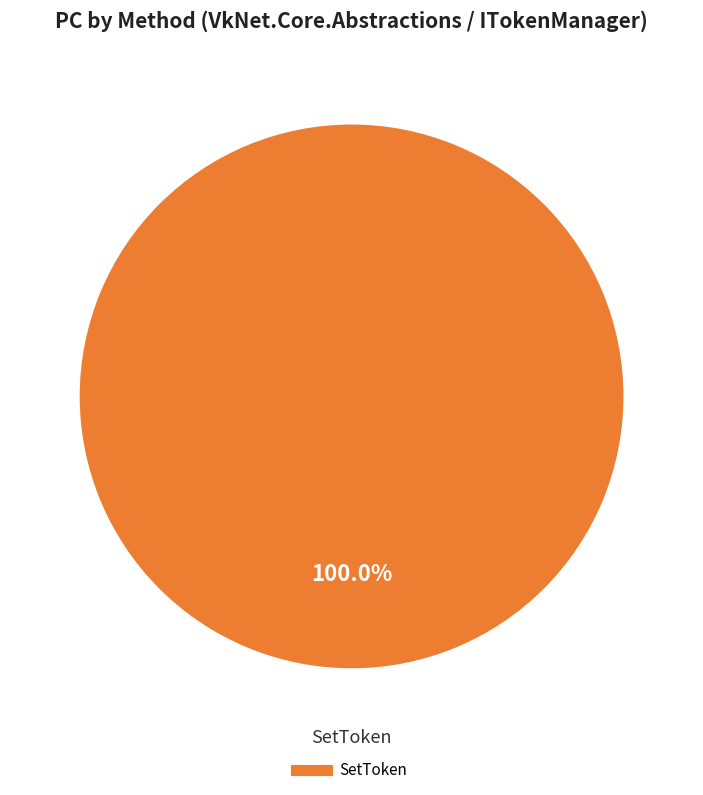

How many segments does this pie chart have?

1